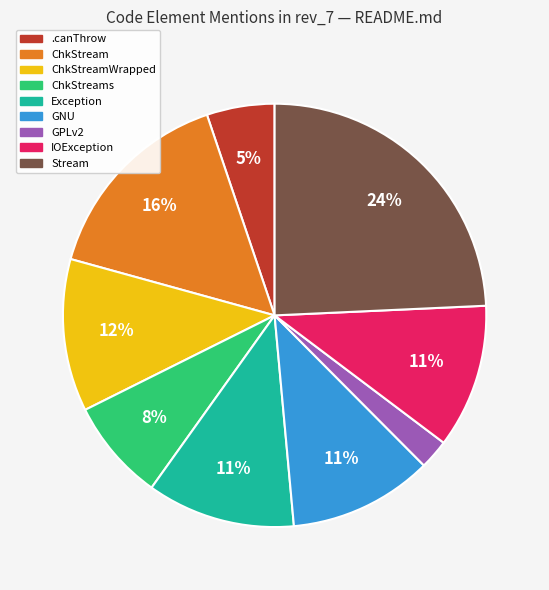

To the nearest percent, what is the difference between the largest and smallest slice percentages?

22%